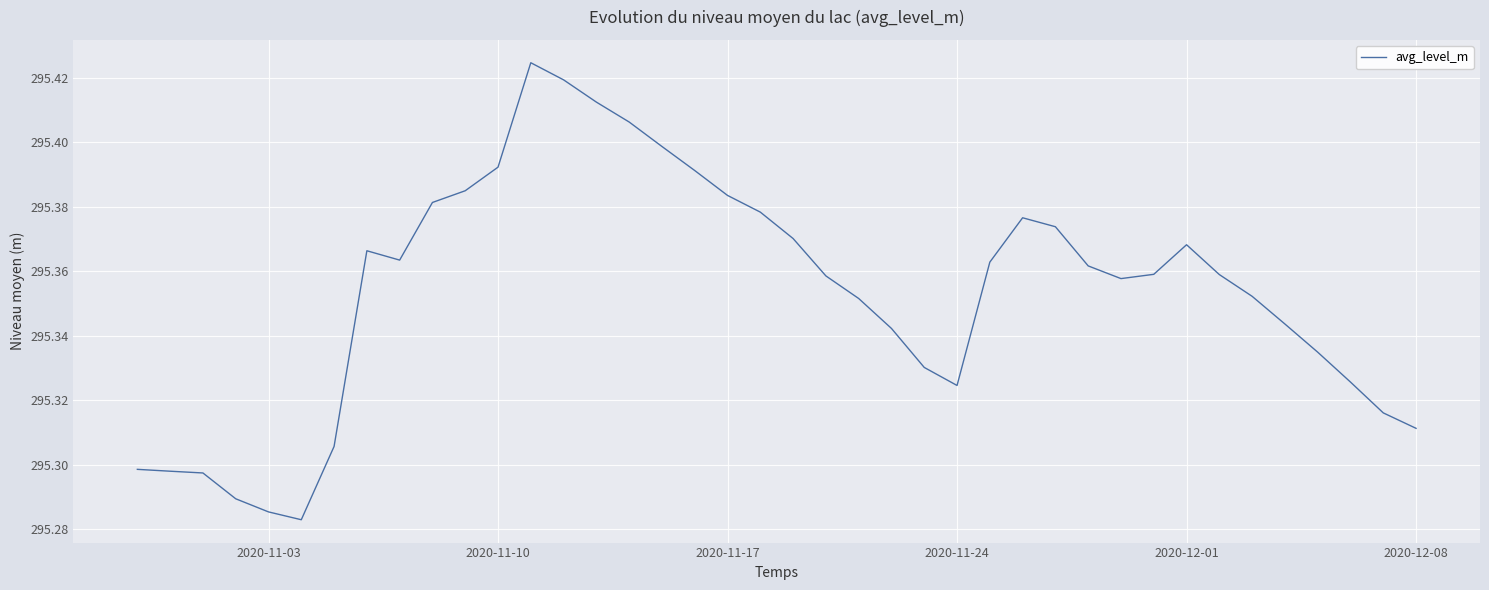

What is the sum of all values?

11814.1